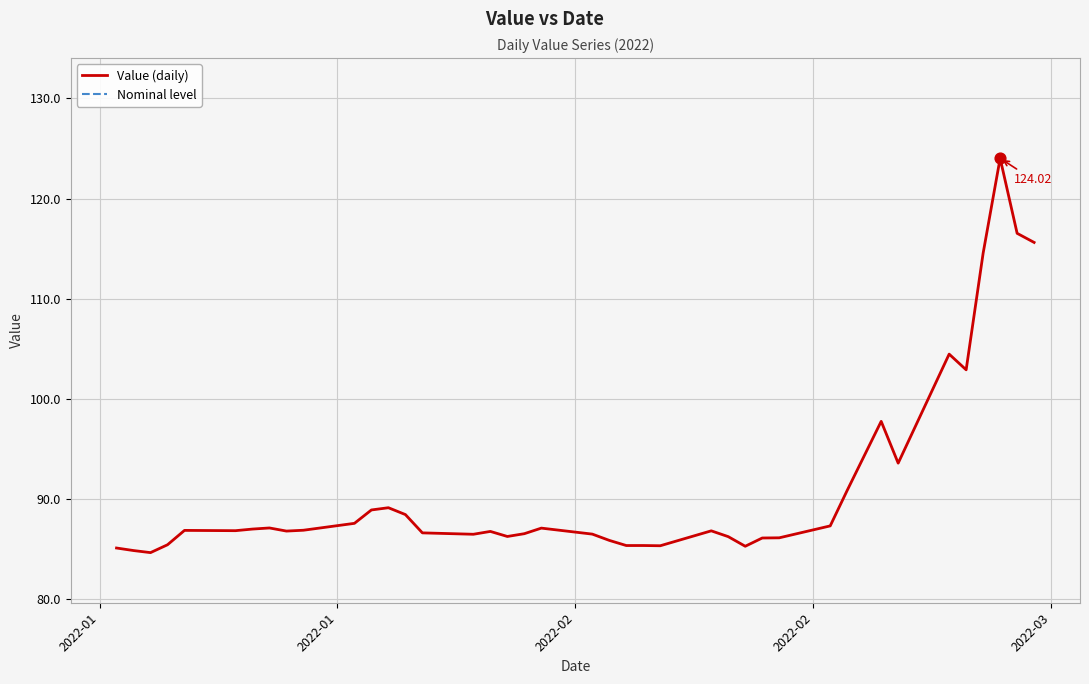

Which series has the largest Y range (max minus min)?

Value (daily)